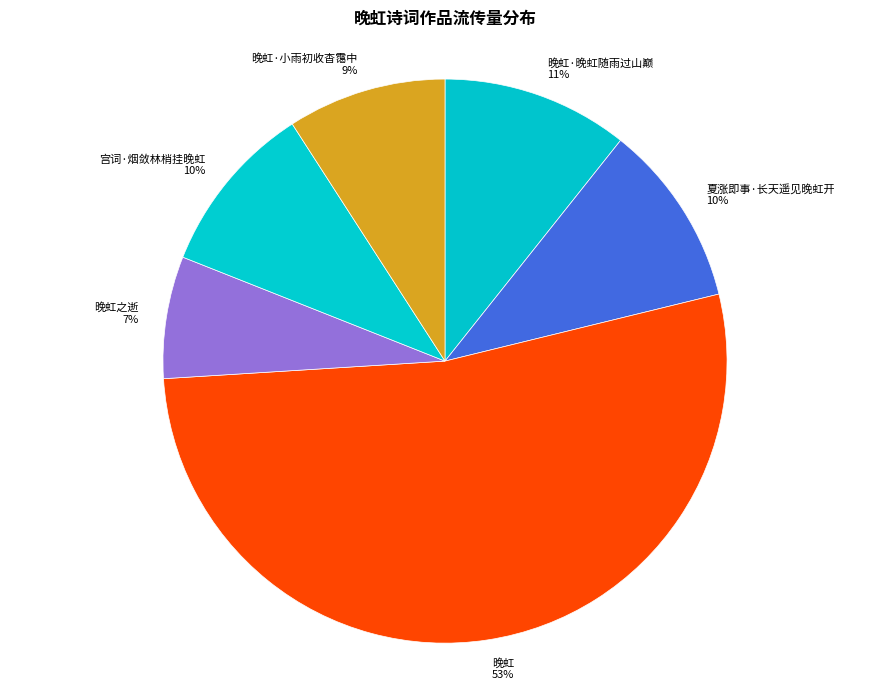

To the nearest percent, what is the difference between the 宫词·烟敛林梢挂晚虹 10% and 晚虹·晚虹随雨过山巅 11% slice percentages?

1%